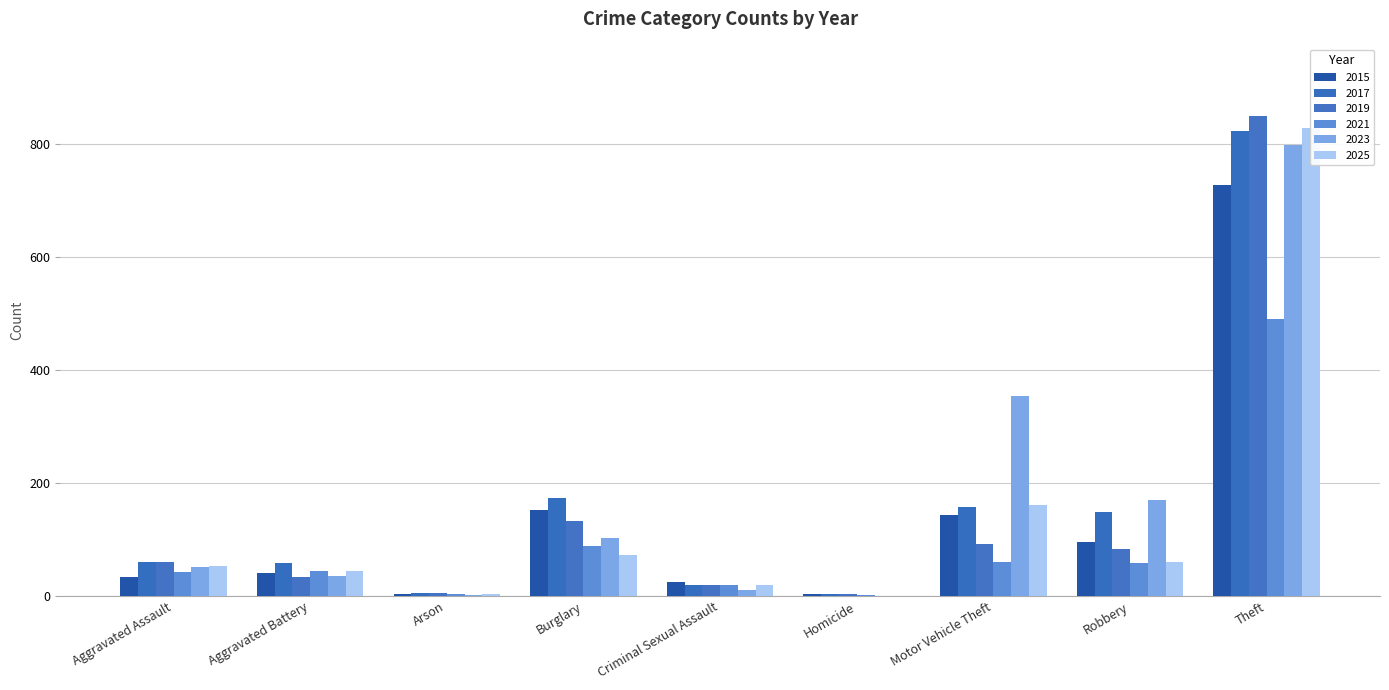

Between Aggravated Battery and Motor Vehicle Theft, which series saw the biggest shift?

2023